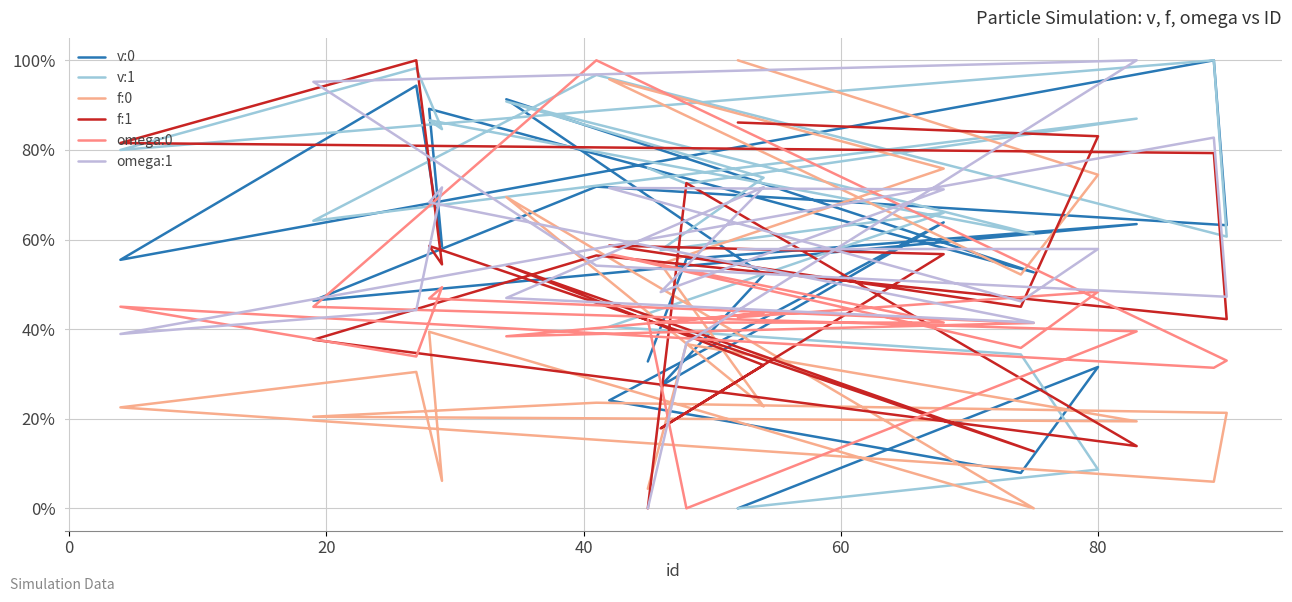

True or false: omega:0 and f:0 cross at least once.

True